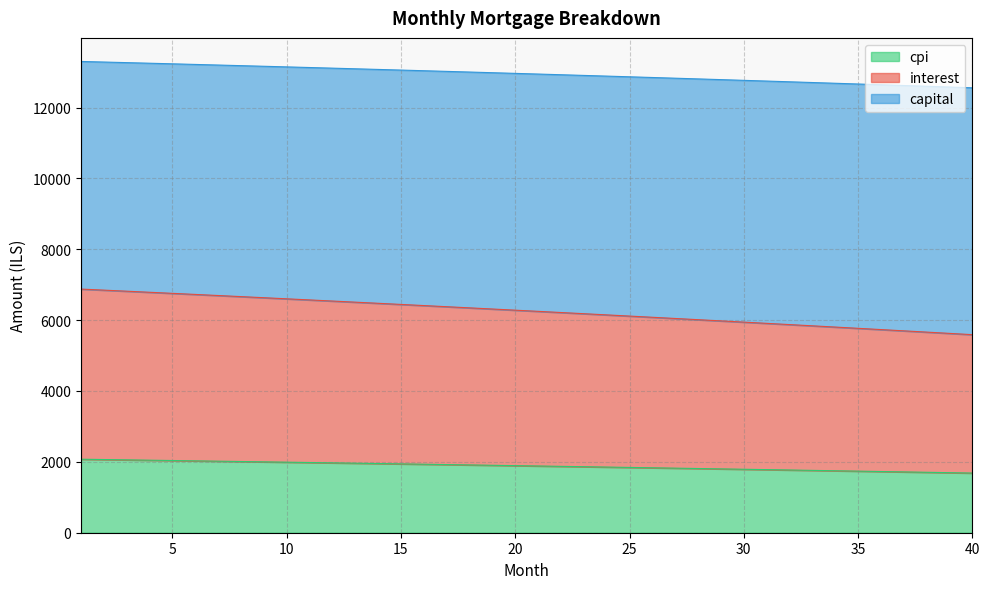

What is the value of the interest point at the 33rd from the left?

5838.9